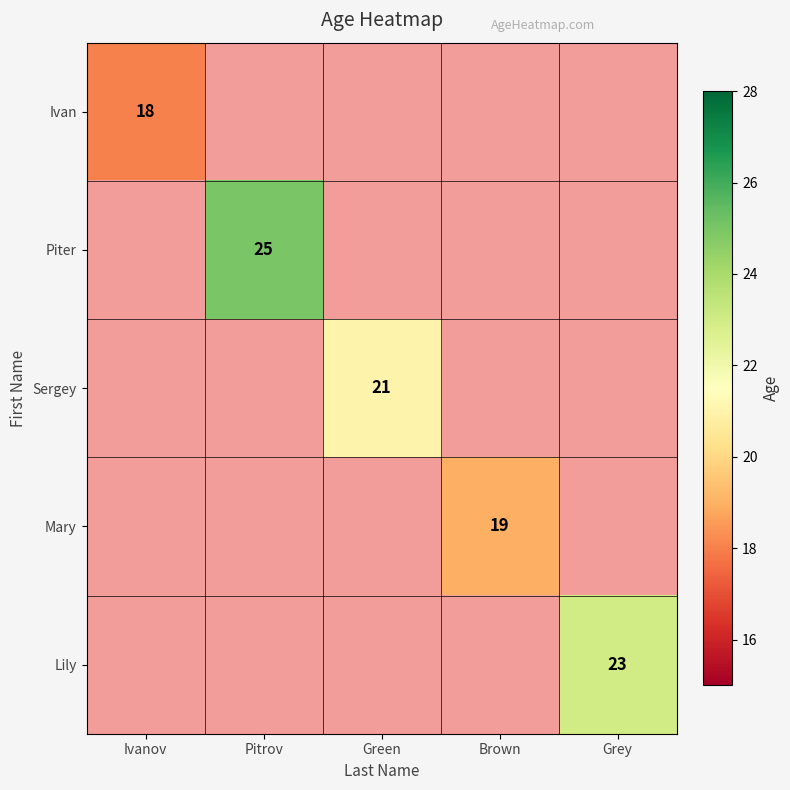

Count the number of data series in this chart.

5